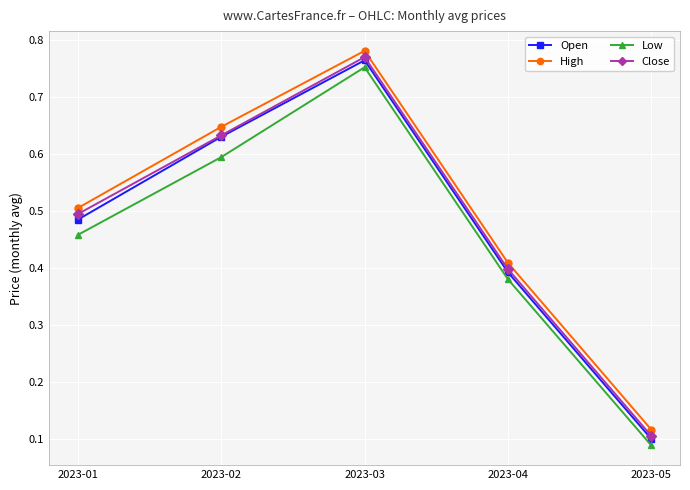

Which category has the lowest value across all series?

2023-05